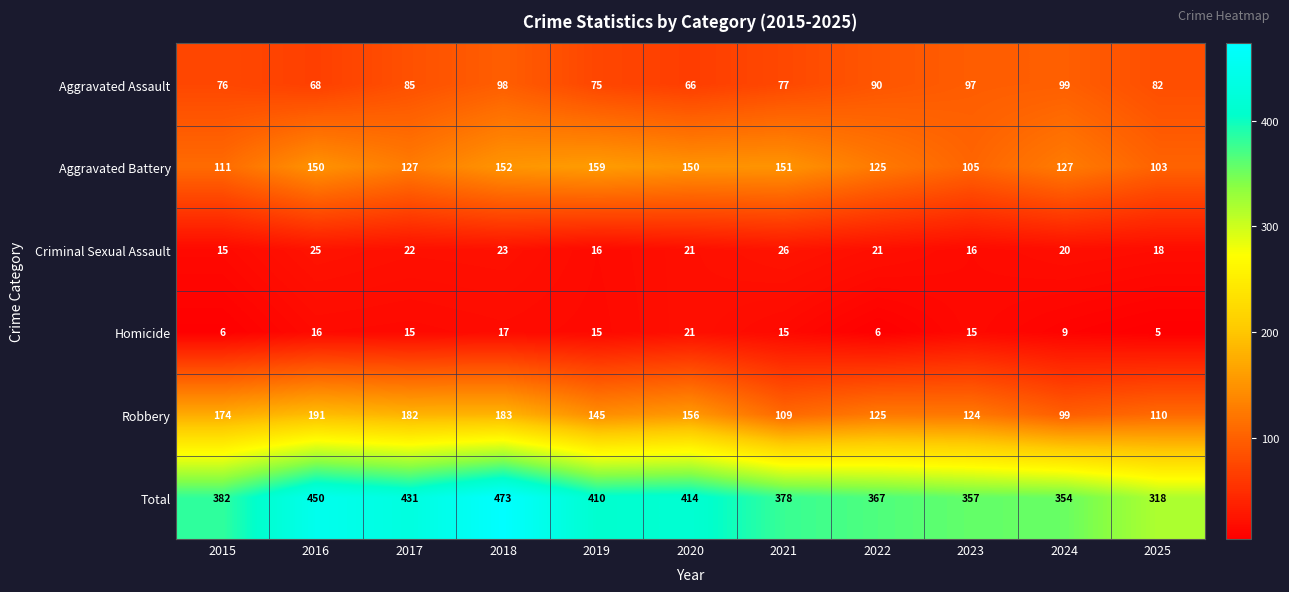

What is the difference between the maximum and second lowest values in the Total series?

119